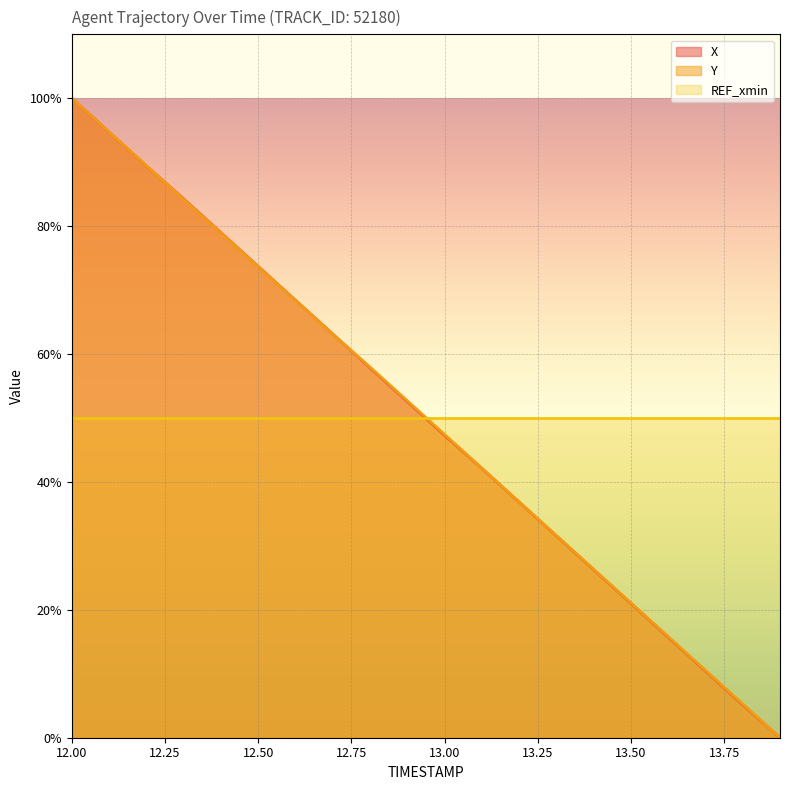

At which category does the chart reach its peak across all series?

12.00